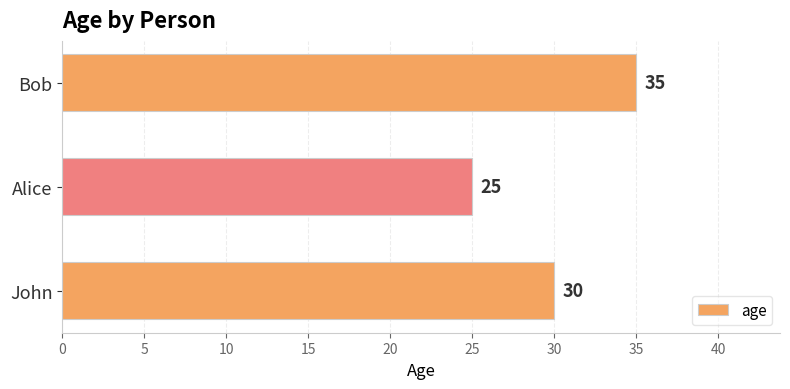

Which has a higher value, John or Alice?

John